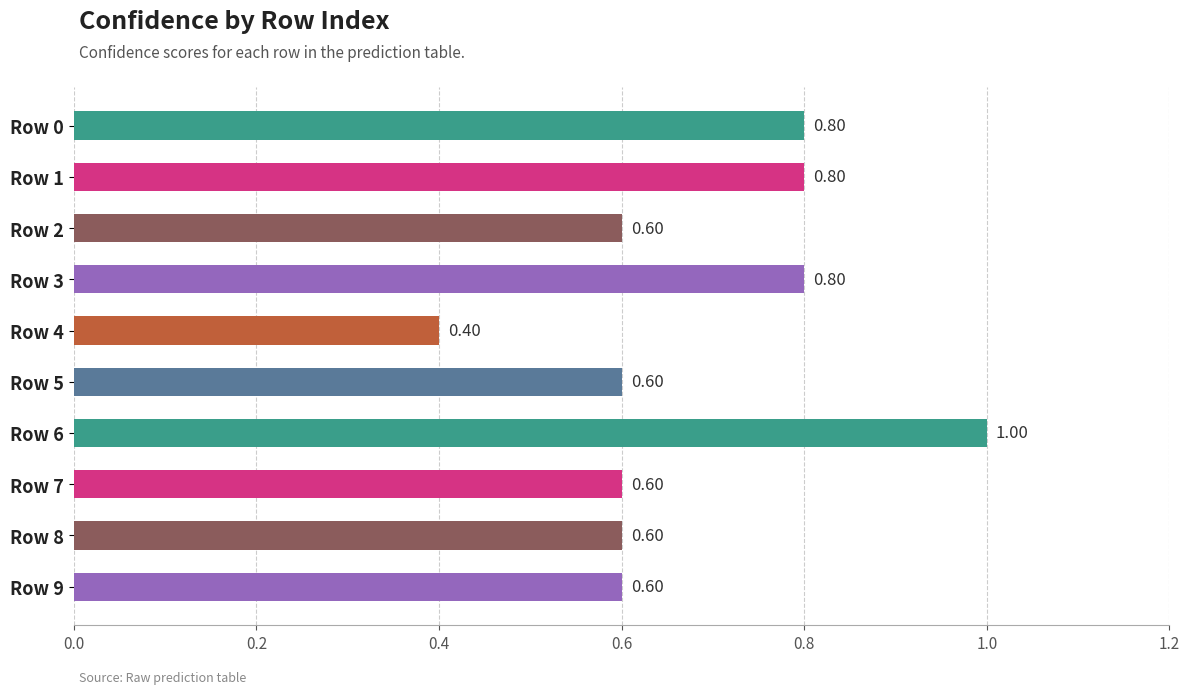

Does the chart contain any negative values?

No